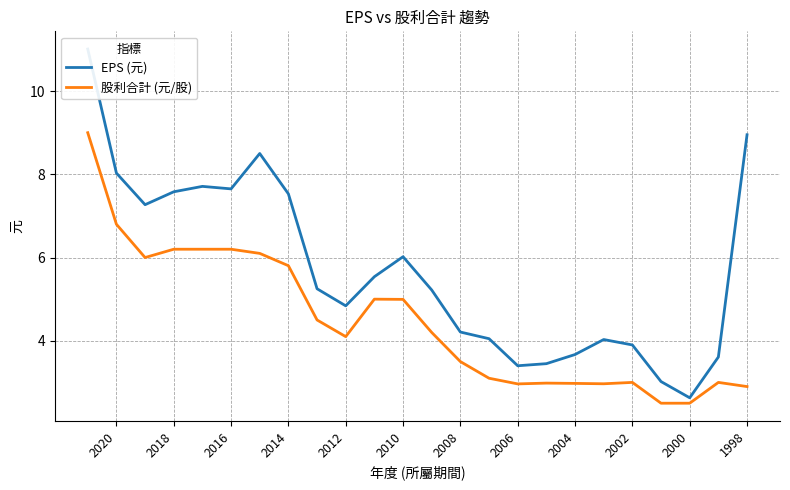

How many lines are shown in the chart?

2